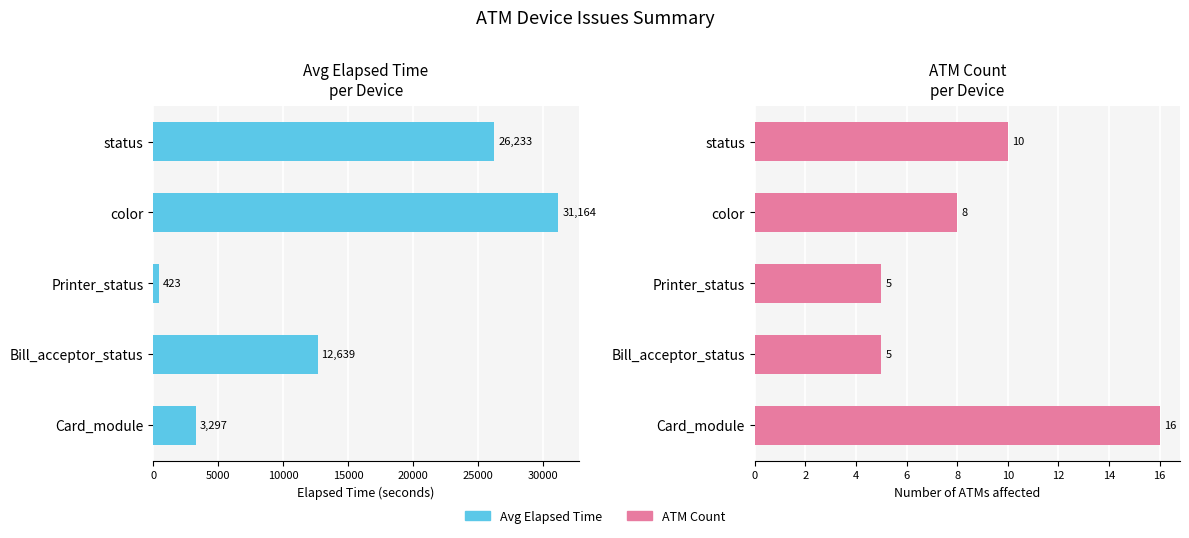

What is the difference between the maximum and second lowest values in the ATM Count series?

11